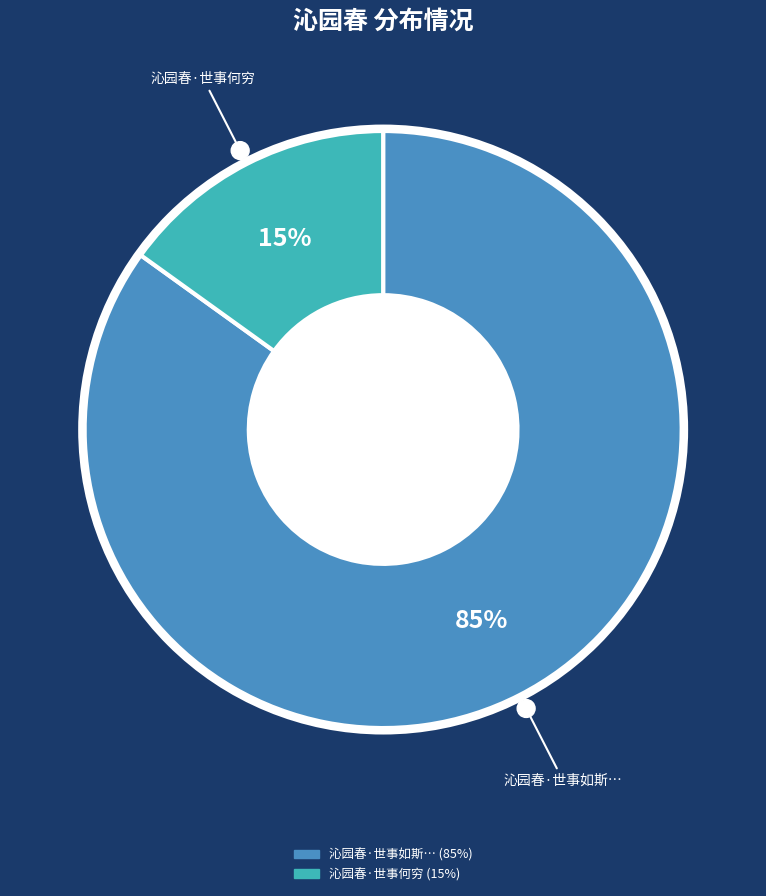

To the nearest percent, what is the difference between the largest and smallest slice percentages?

70%